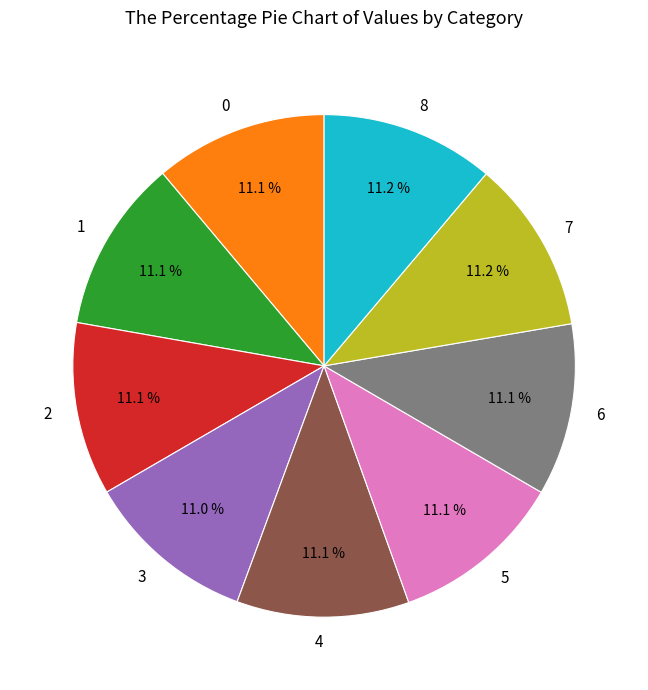

What is the total percentage of 2 and 8?

22.3%